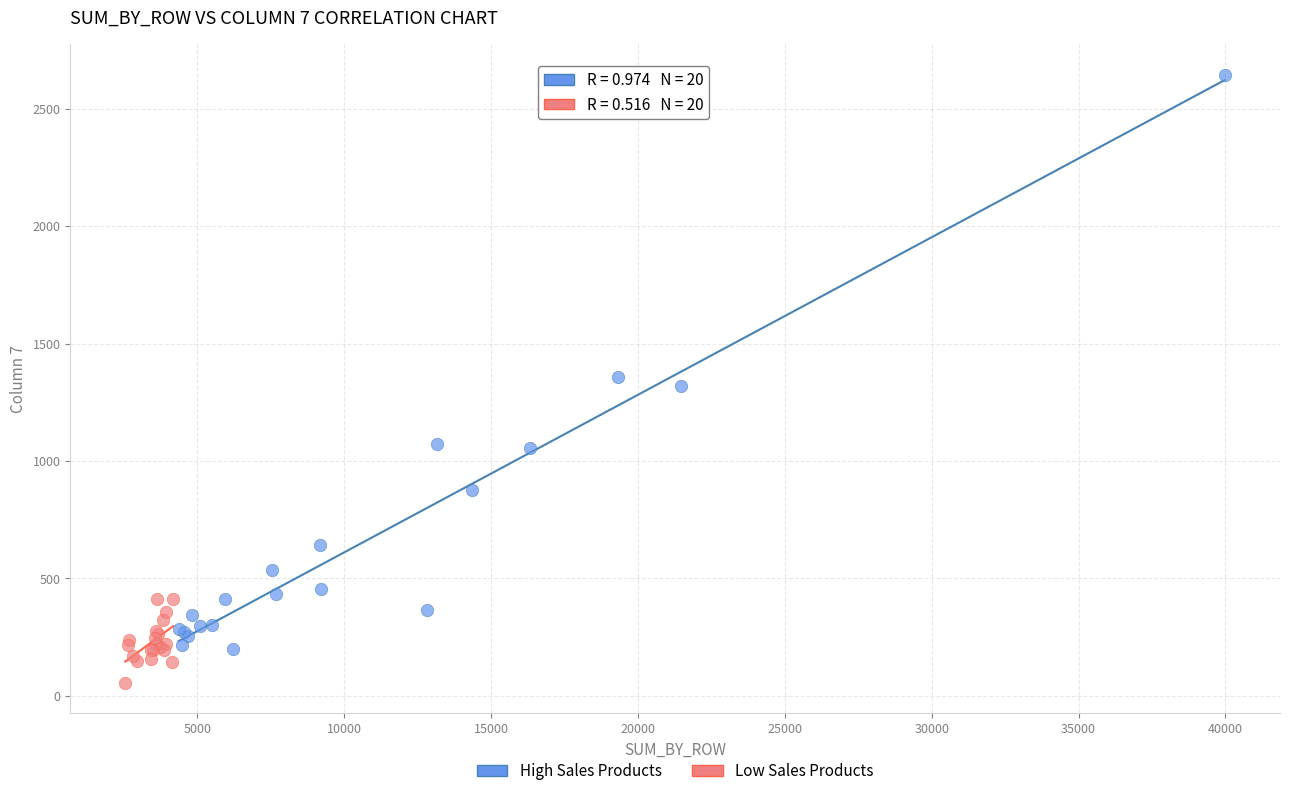

Which series contains the lowest Y value?

Low Sales Products